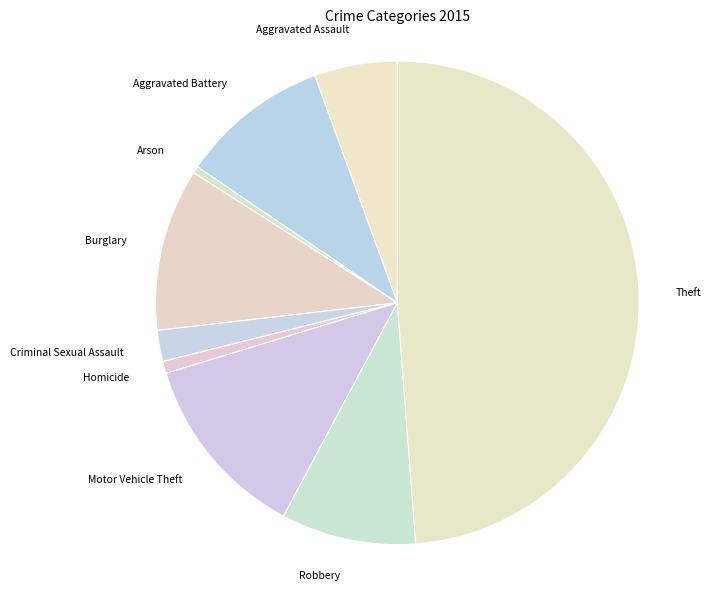

What is the ratio of the value at Burglary to the value at Aggravated Battery?

1.1